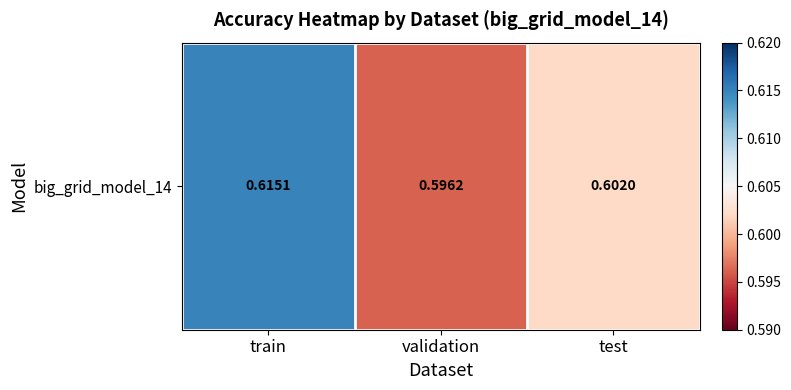

List the labels in order of value, smallest first.

validation, test, train